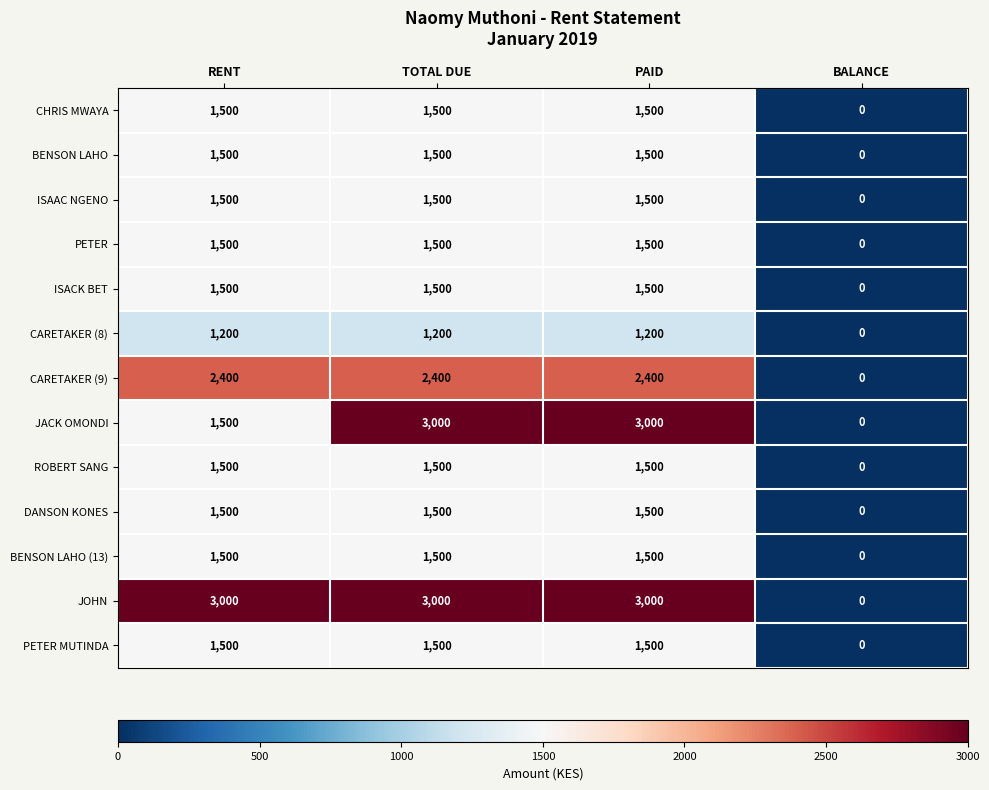

Which series has the largest total across all categories?

JOHN